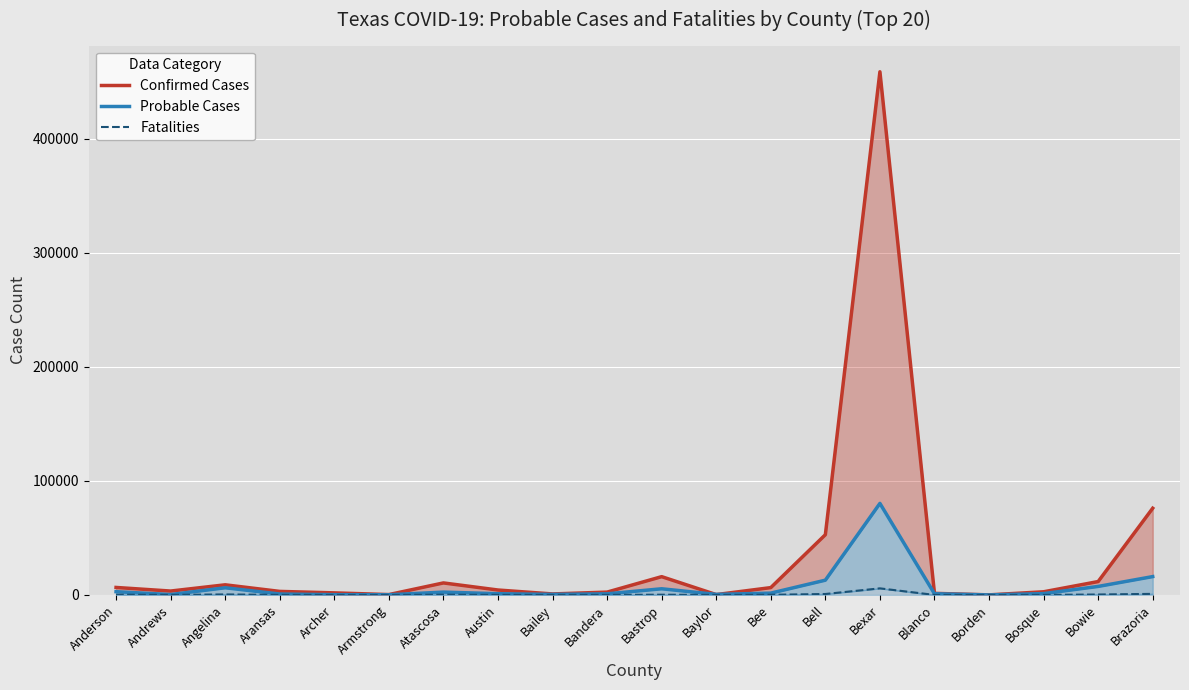

What is the sum of the Probable Cases values at Andrews and Armstrong?

518